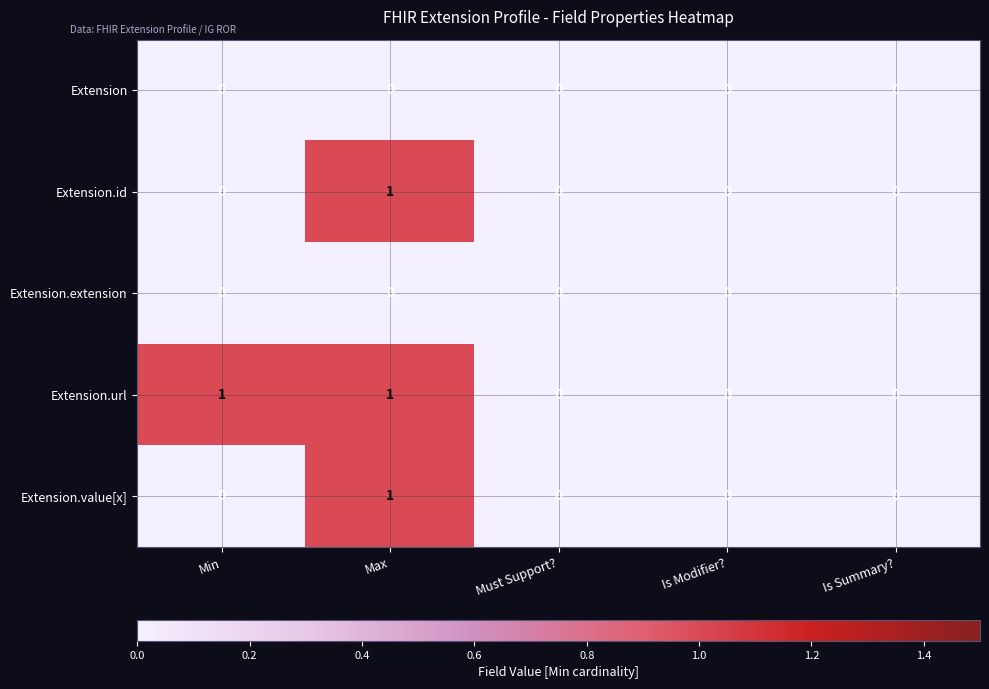

Which series has the largest total across all categories?

Extension.url